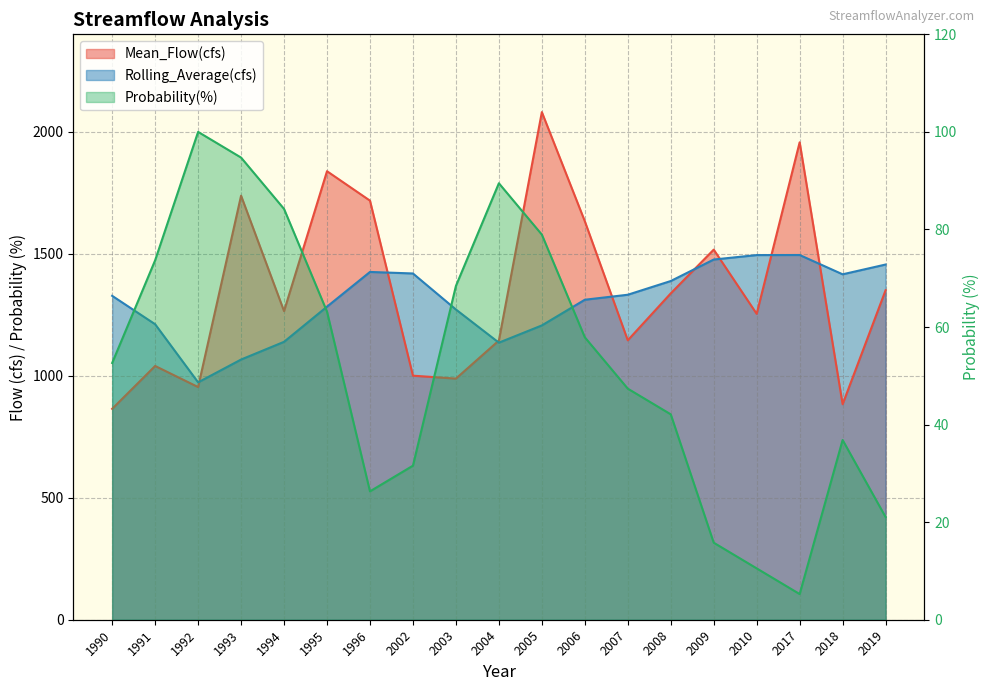

True or false: Mean_Flow(cfs) and Rolling_Average(cfs) cross at least once.

True